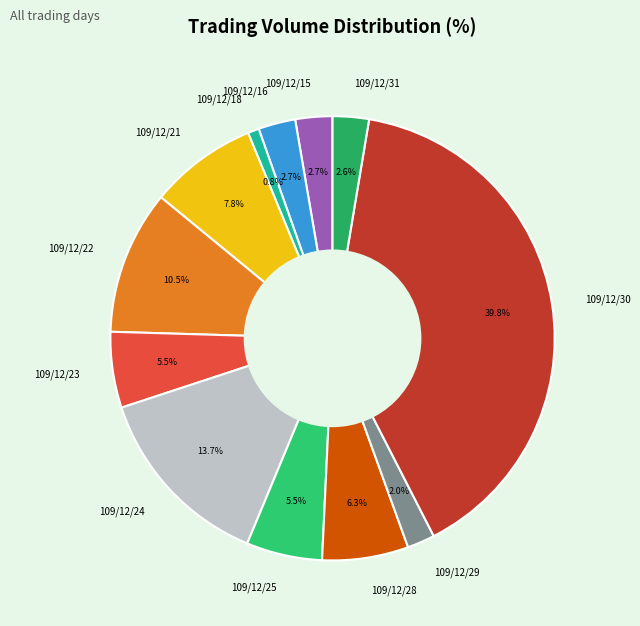

Which has a higher value, 109/12/25 or 109/12/31?

109/12/25